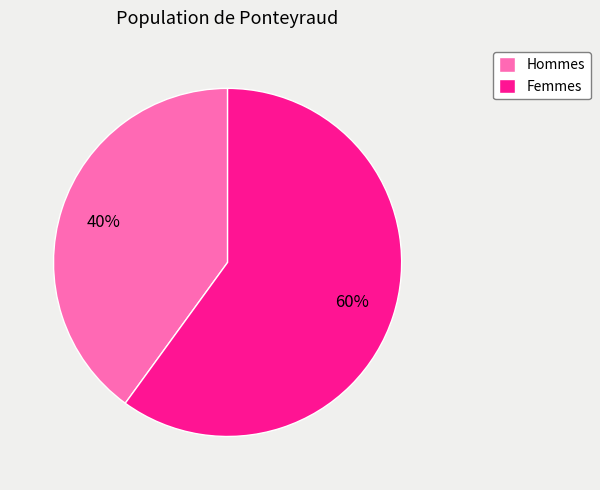

How many segments does this pie chart have?

2